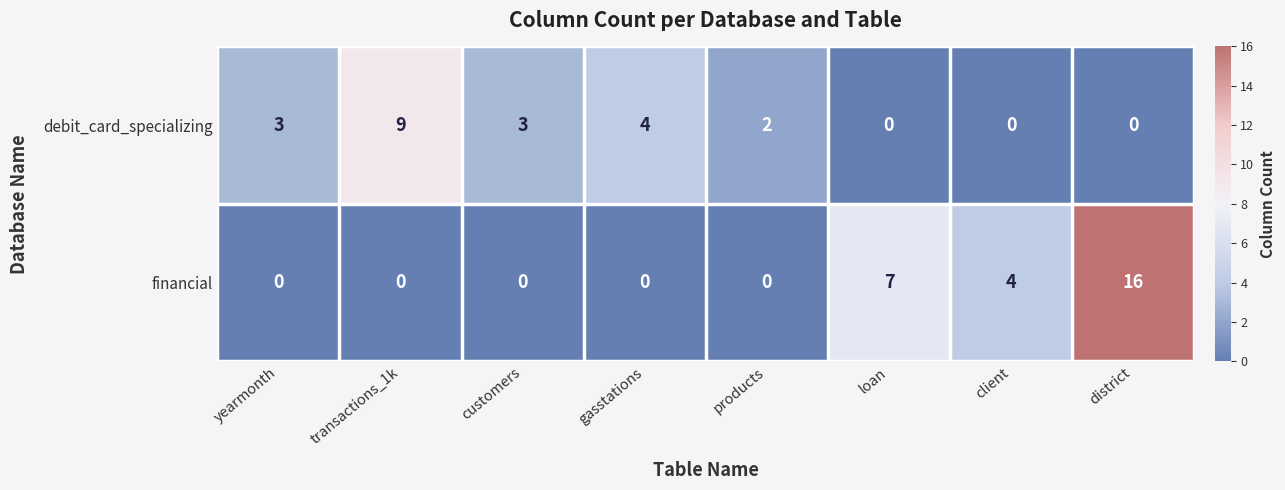

What is the sum of the financial values at loan and products?

7